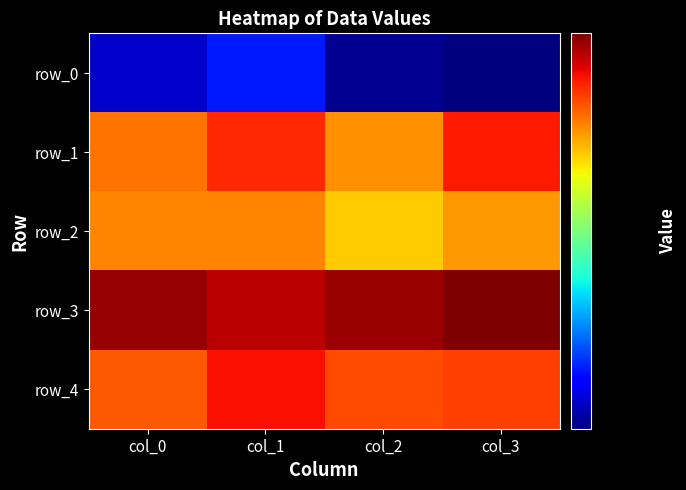

What is the difference between the highest and lowest values at col_3?

0.2